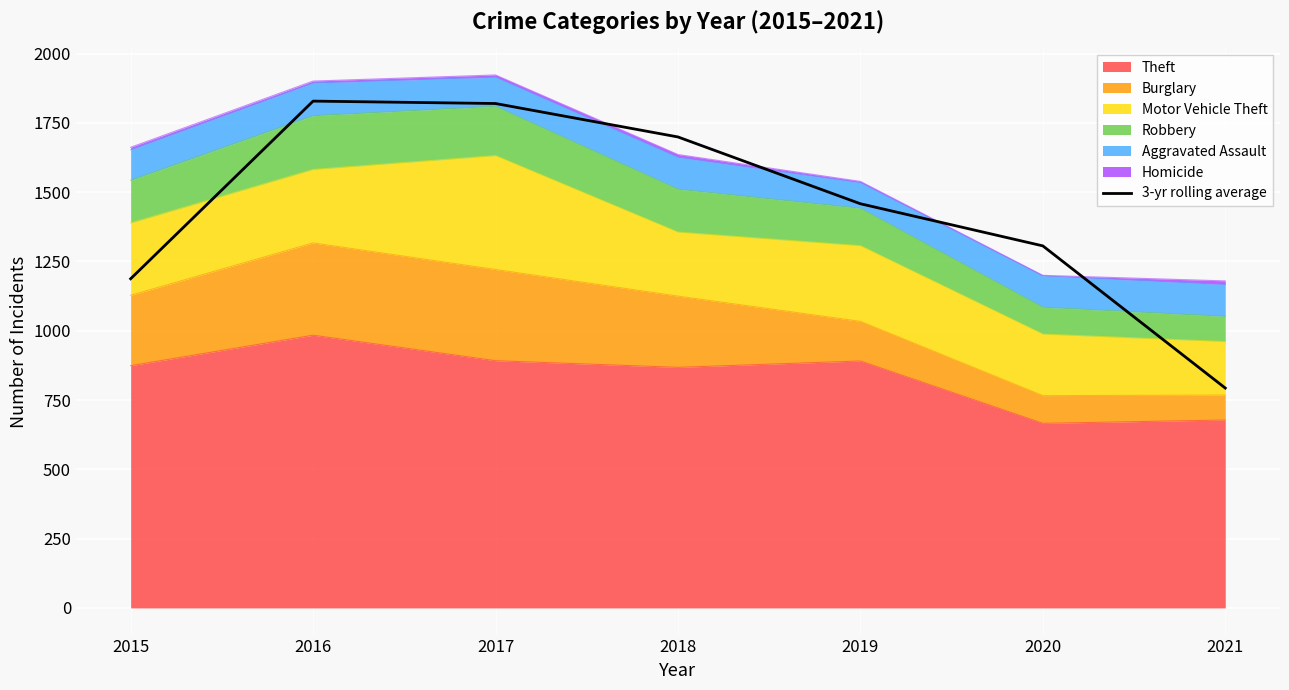

What is the average value?

1442.0